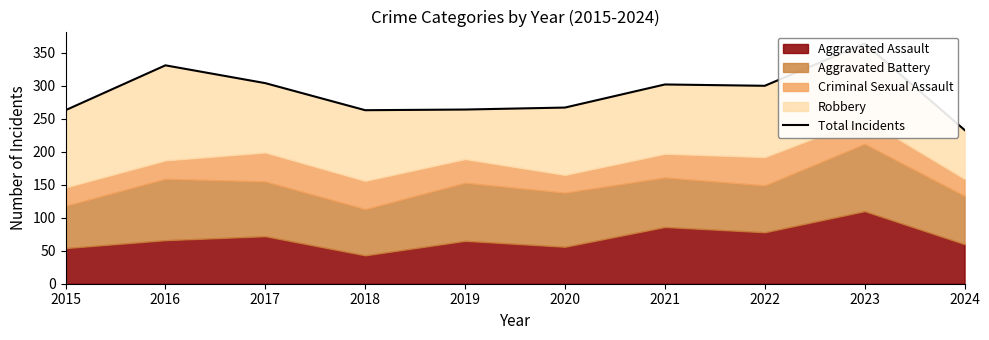

List the labels in order of value, smallest first.

2024, 2015, 2018, 2019, 2020, 2022, 2021, 2017, 2016, 2023